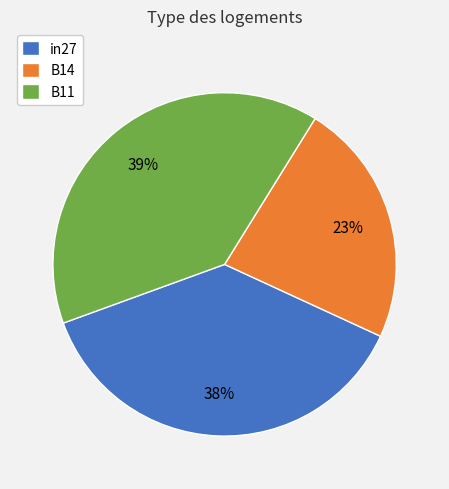

What percentage is the B11 slice, to the nearest percent?

39%